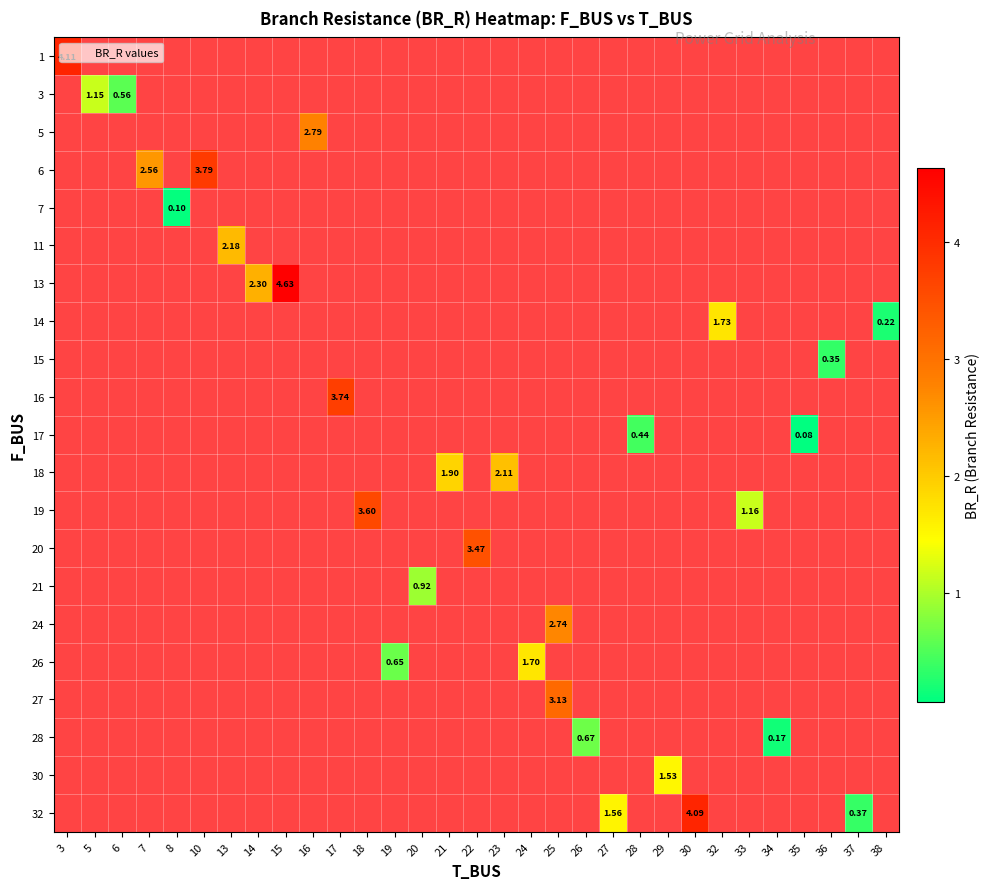

At which label does row_13 first exceed 3?

22